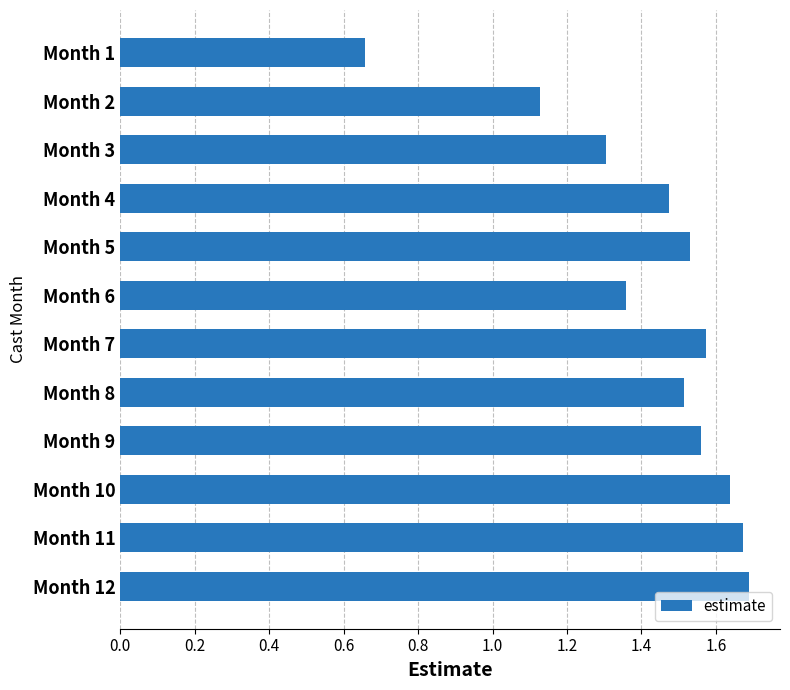

What is the ratio of the value at Month 12 to the value at Month 3?

1.3